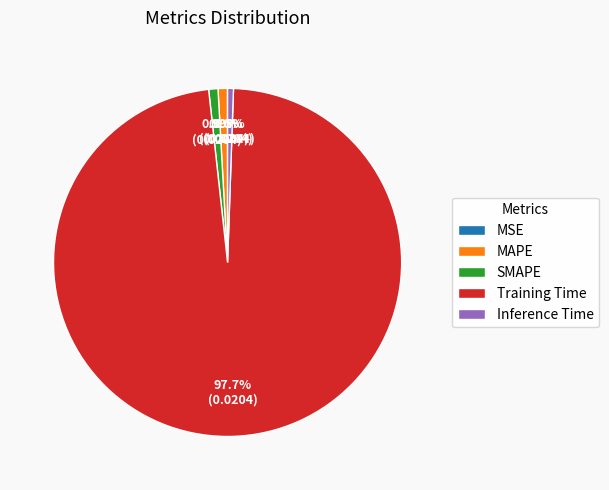

Does SMAPE represent more than half of the total?

No